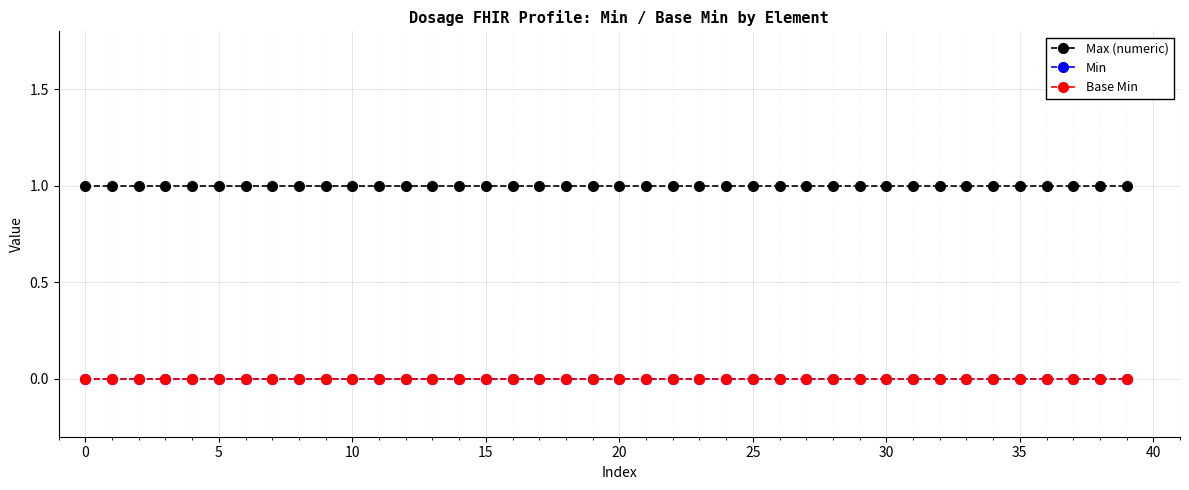

Is this an area chart (filled region under the line)?

No